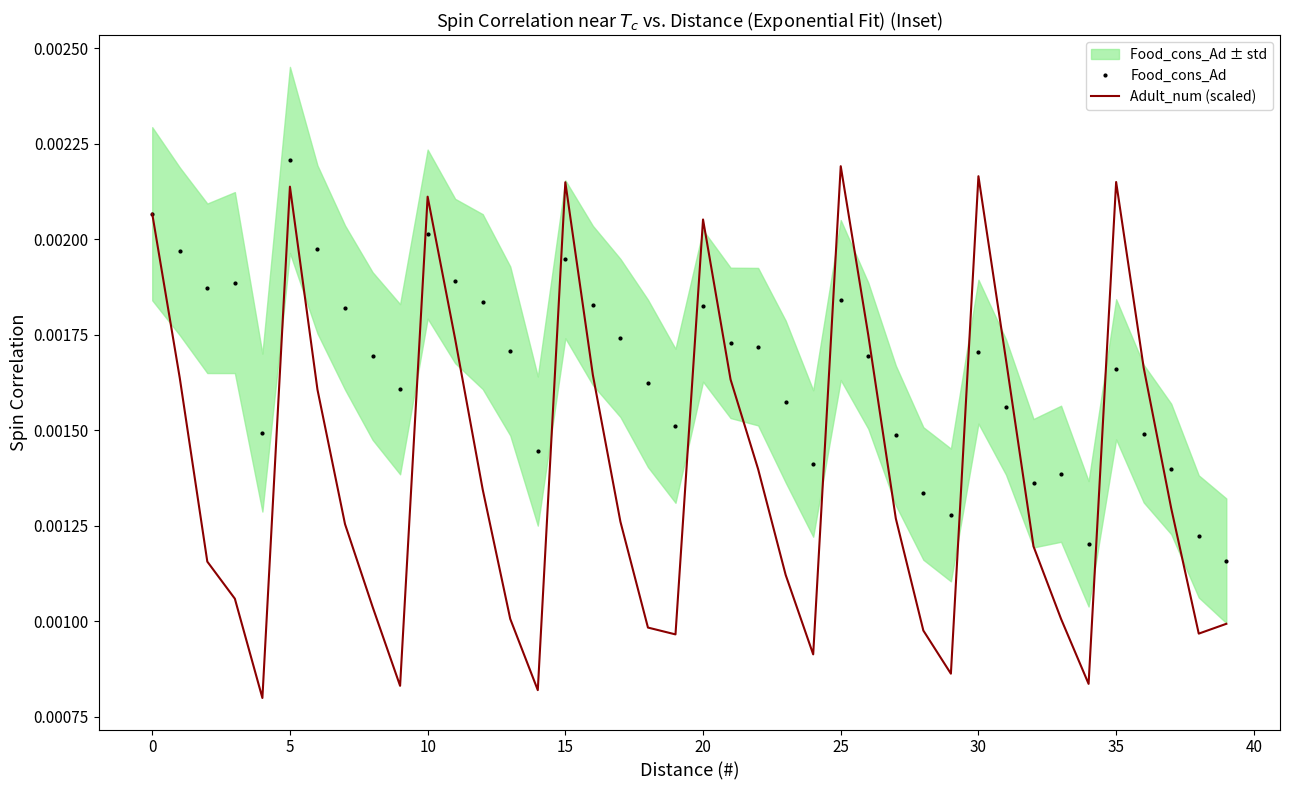

After their last crossing, which series has the higher values: Adult_num (scaled) or Food_cons_Ad?

Food_cons_Ad